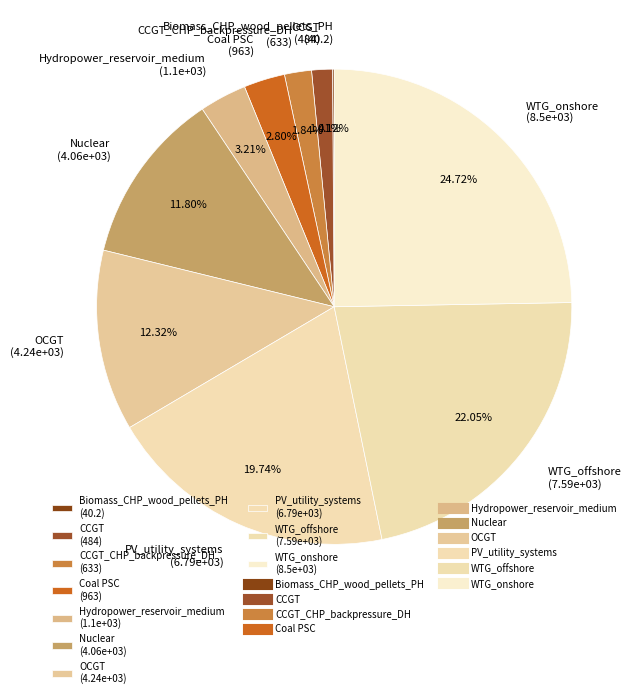

What is the ratio of the value at Hydropower_reservoir_medium (1.1e+03) to the value at OCGT (4.24e+03)?

0.3